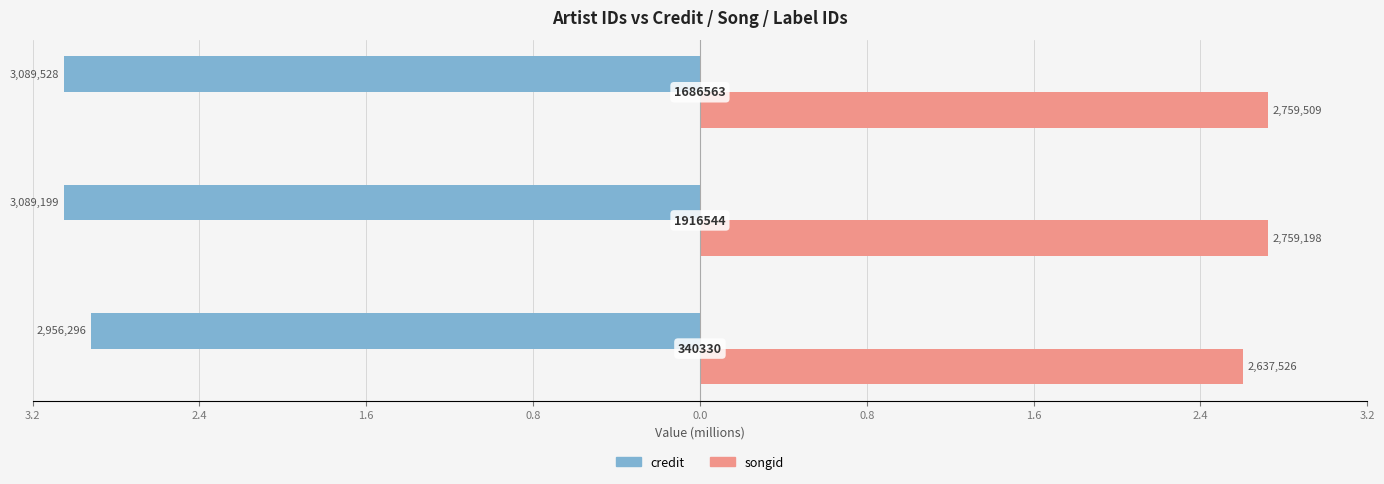

At how many categories does at least one series exceed 2?

3